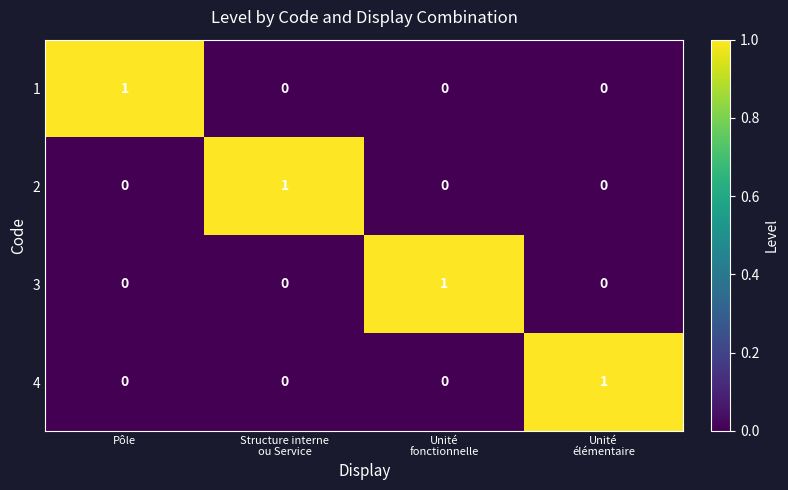

At how many categories does at least one series exceed 0?

4